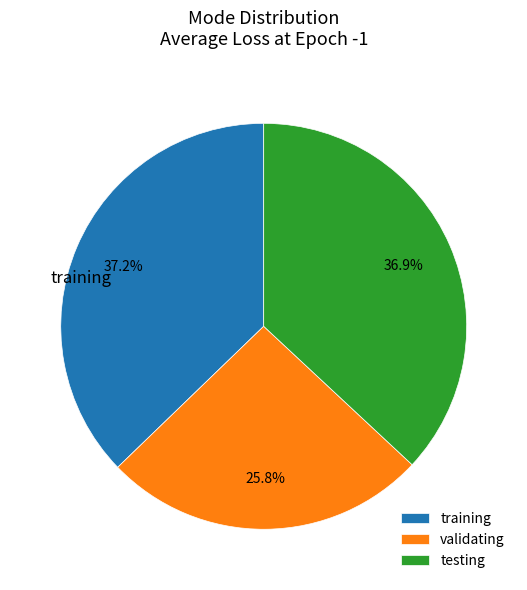

Does any single category account for the majority?

No